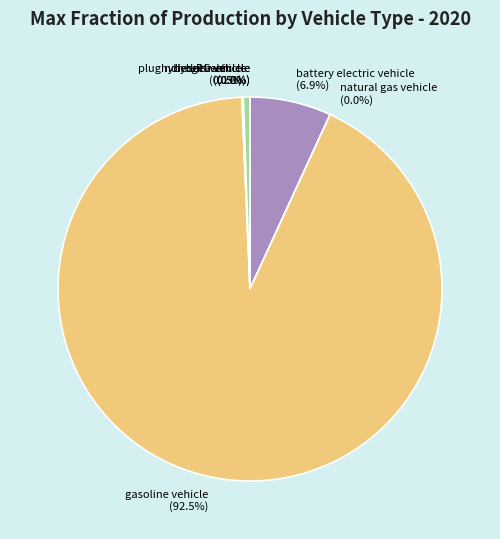

Which slice is the largest?

gasoline vehicle